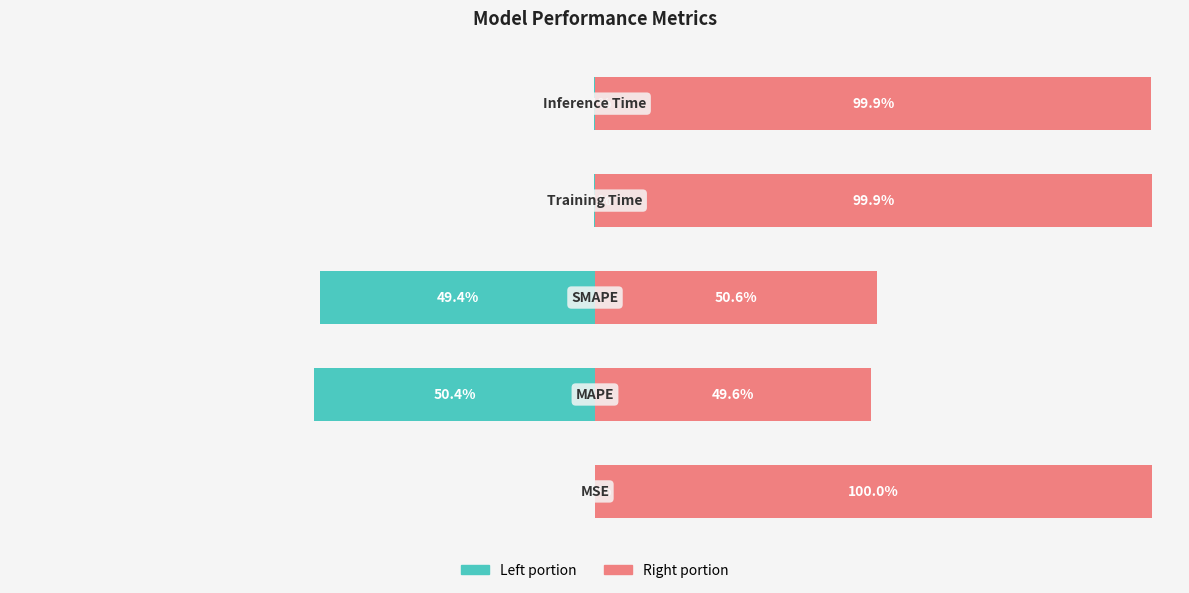

How many values in the col_1 (right) series exceed 99?

3